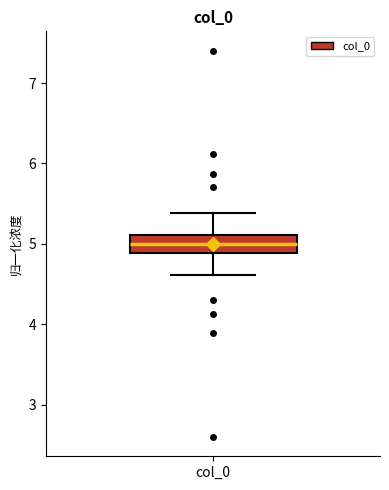

Read this box plot against the y-axis: the position of the median line, the range covered by the box, and the ends of both whiskers. The values are not printed on the chart, so give them approximately, as read against the axis.

median 5.0, box 4.9 to 5.1, whiskers 4.6 to 5.4